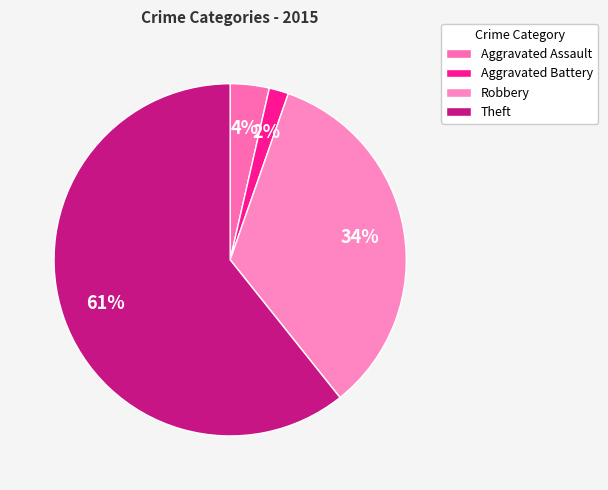

Which slice is the smallest?

Aggravated Battery